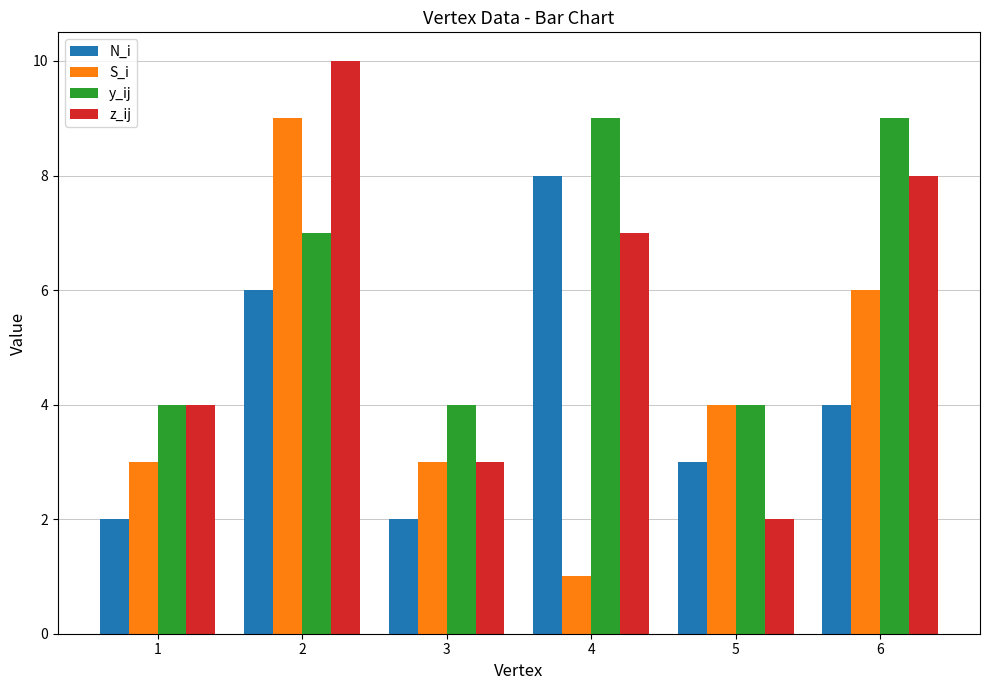

Are the bars grouped side by side (vs. stacked)?

Yes